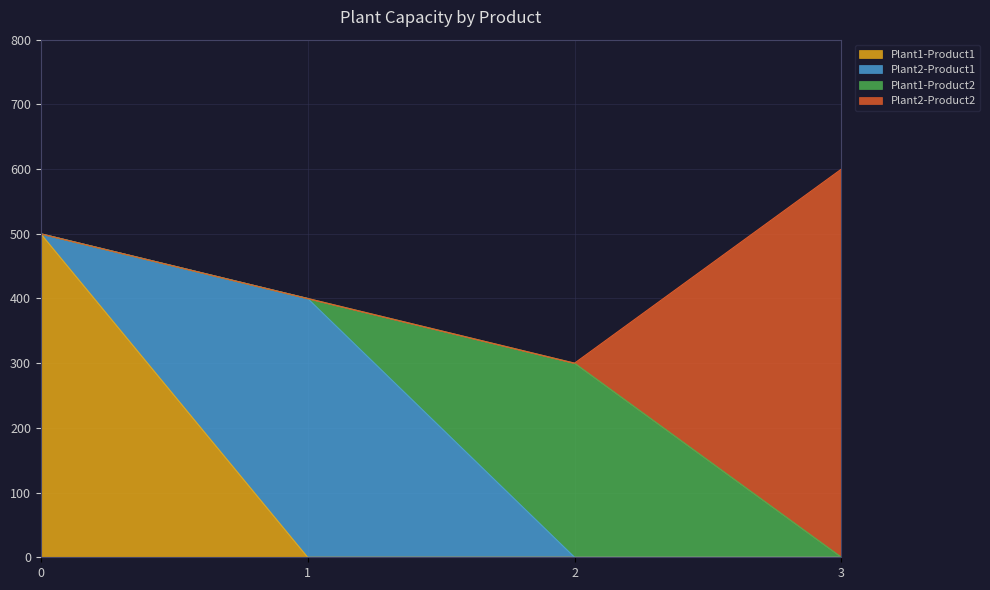

What is the greatest value displayed?

600